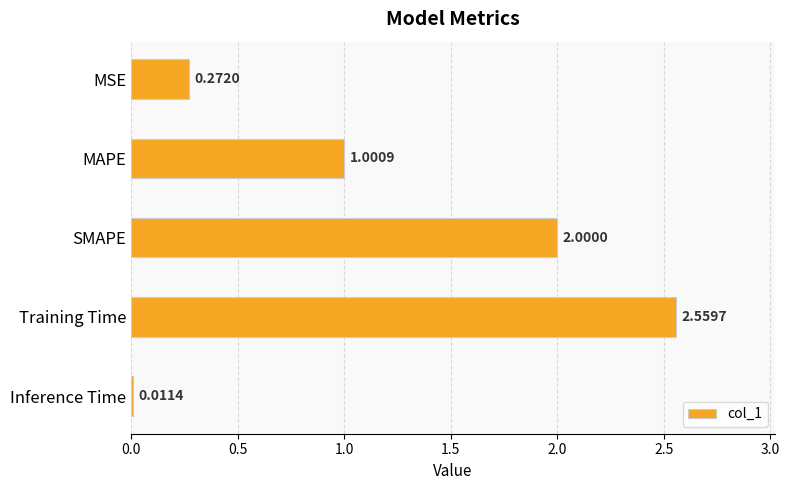

Where is the data nearest to the value 1?

MAPE